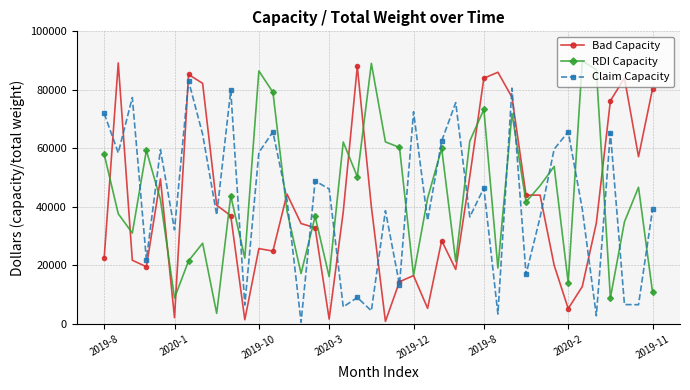

How many intersections are there between RDI Capacity and Claim Capacity?

18